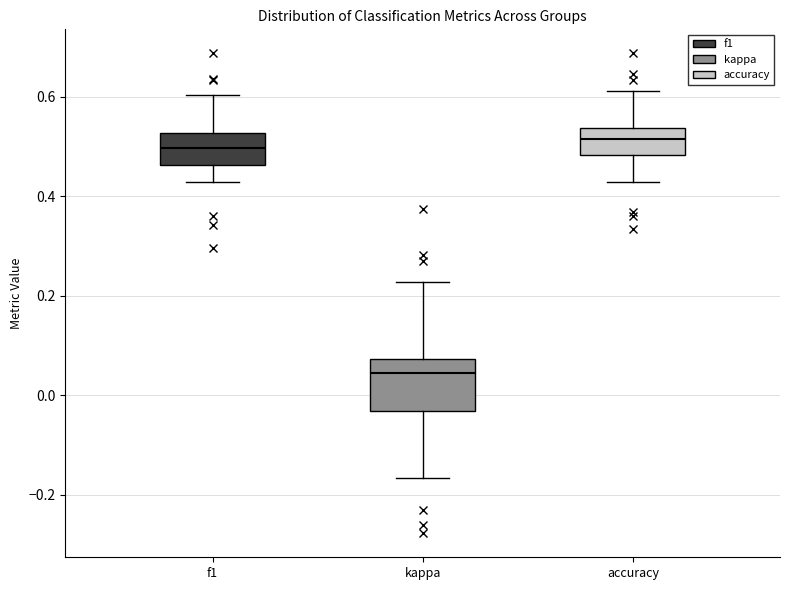

Which box's median line is the lowest?

kappa